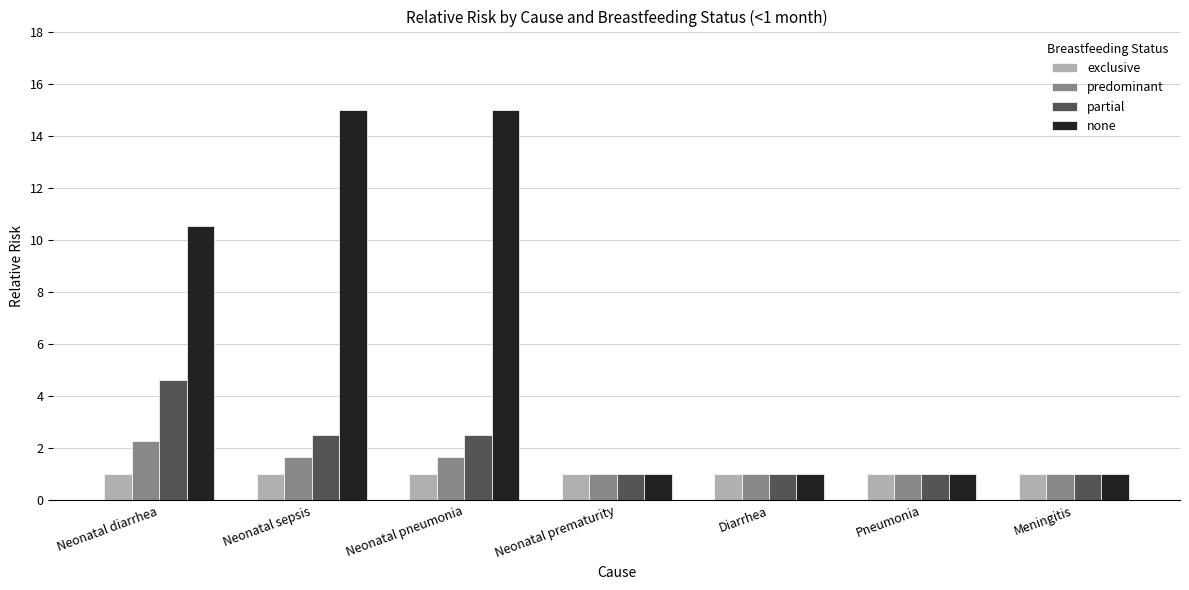

Is it true that exclusive equals 0.4 at Neonatal prematurity?

False